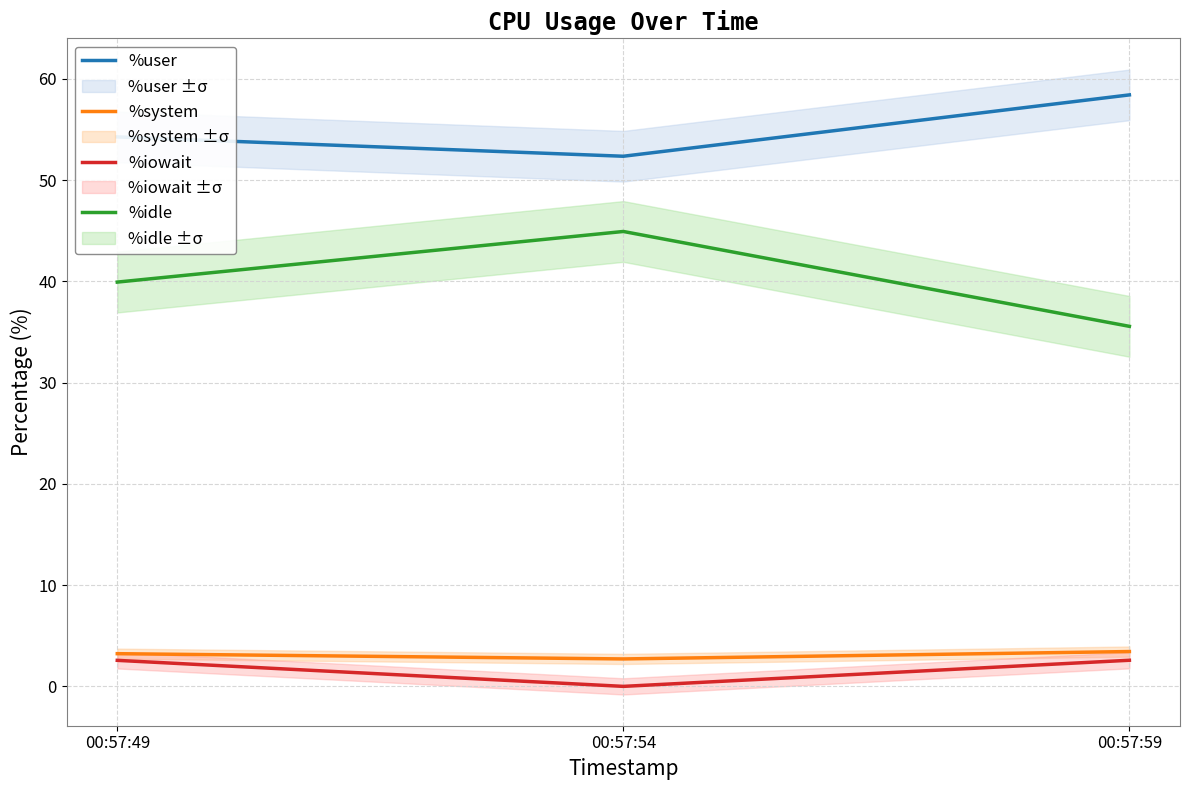

At which category does the chart reach its minimum across all series?

00:57:54